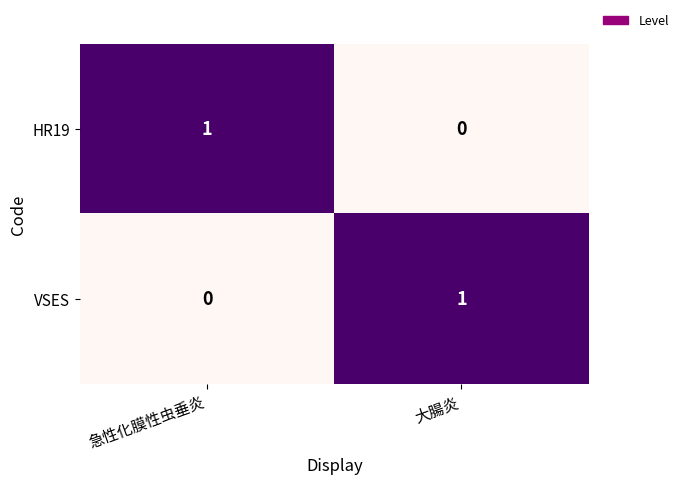

Is the value of VSES at 急性化膜性虫垂炎 greater than the value of HR19 at 急性化膜性虫垂炎?

No